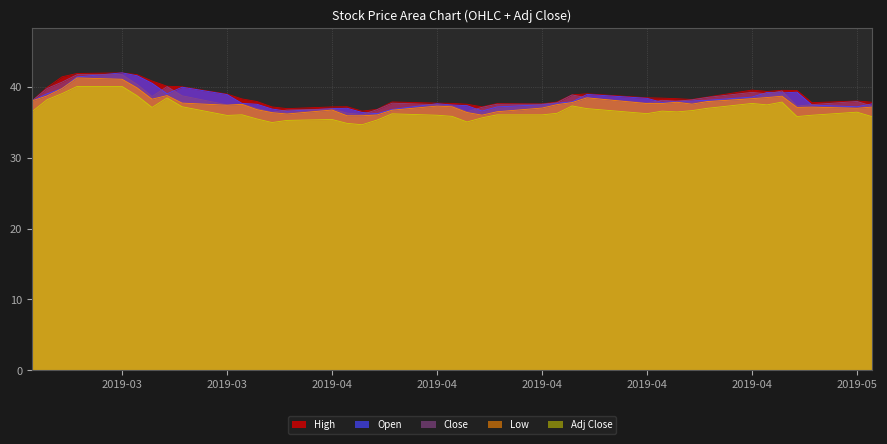

How many lines are shown in the chart?

5